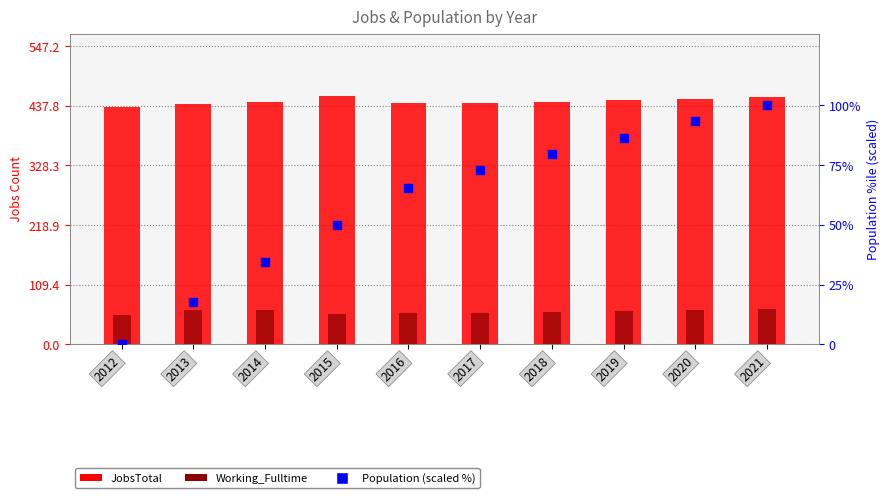

At which category is the sum across all series the highest?

2021